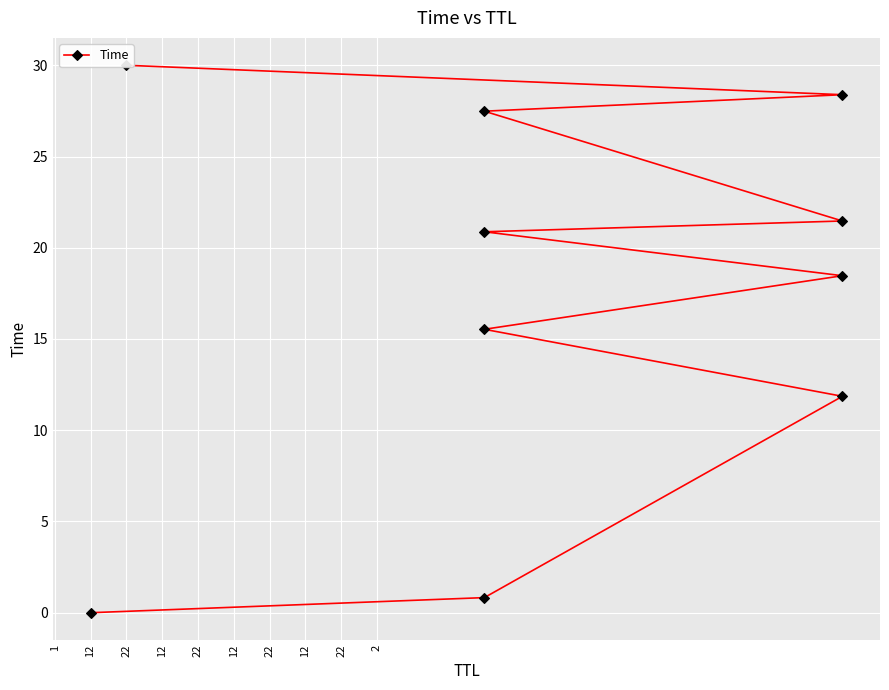

How many lines are shown in the chart?

1